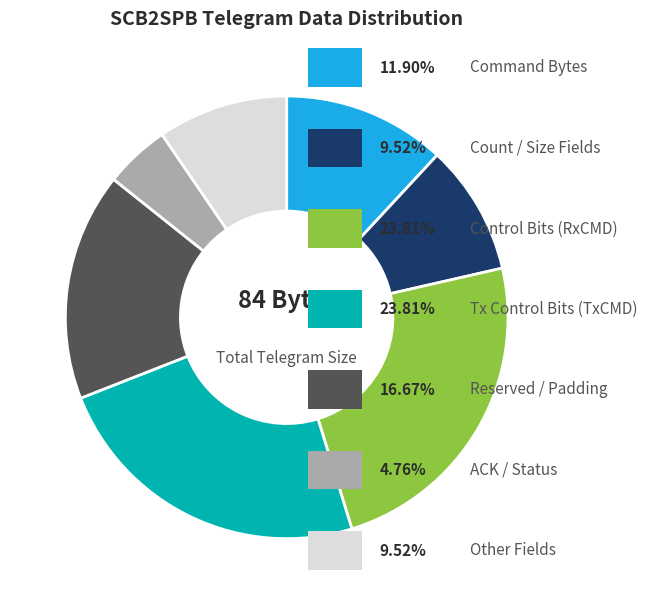

Is there any slice that represents more than half of the pie?

No